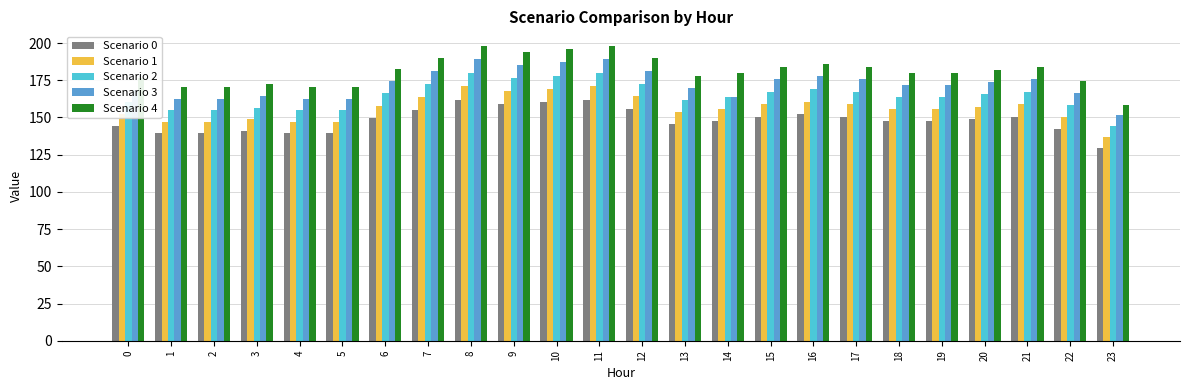

Is it true that Scenario 0 equals 49.7 at 6?

False